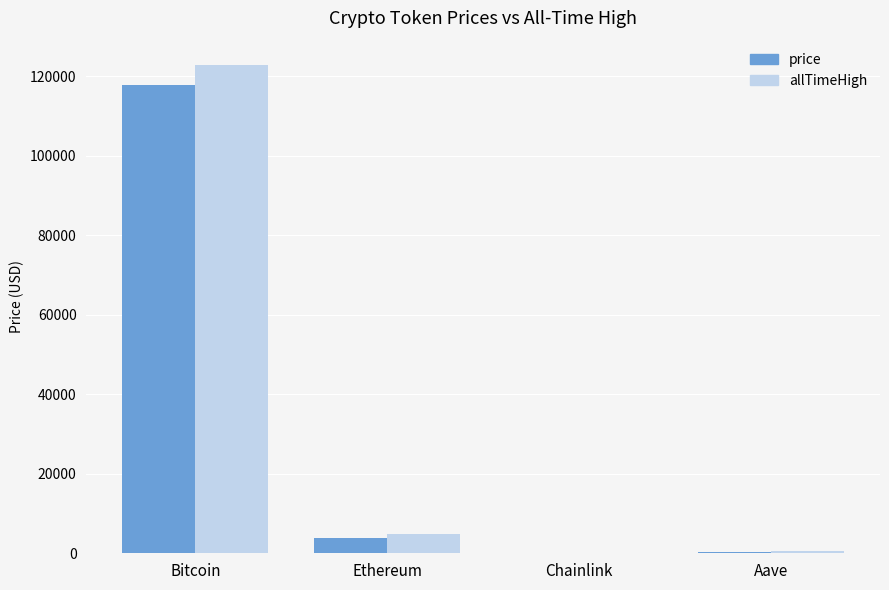

At which category is the sum across all series the highest?

Bitcoin